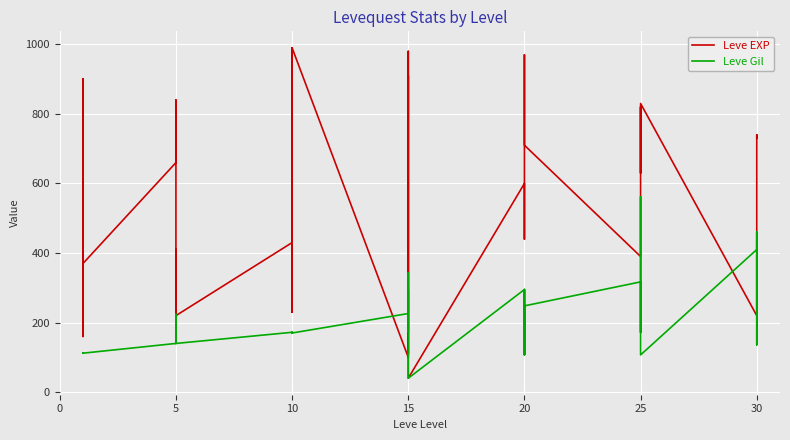

What is the average value of the Leve EXP series?

540